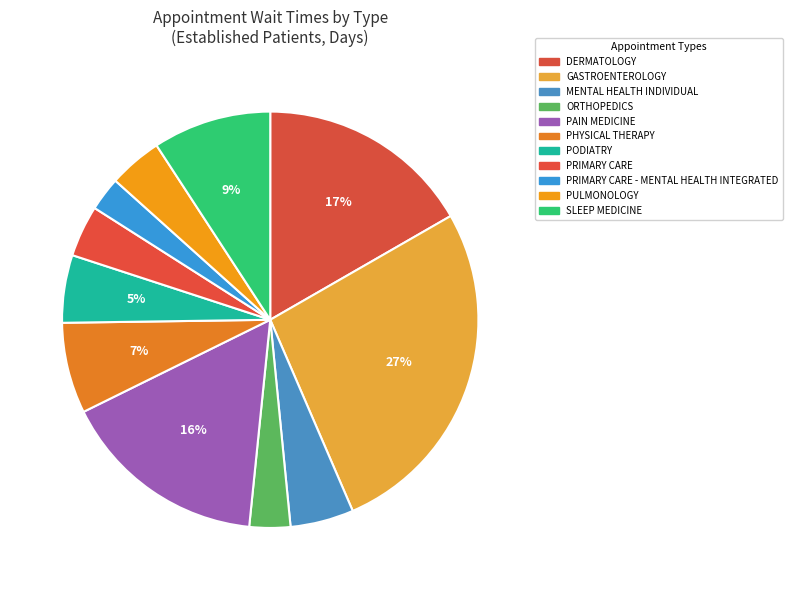

Which has a higher value, PRIMARY CARE or MENTAL HEALTH INDIVIDUAL?

MENTAL HEALTH INDIVIDUAL